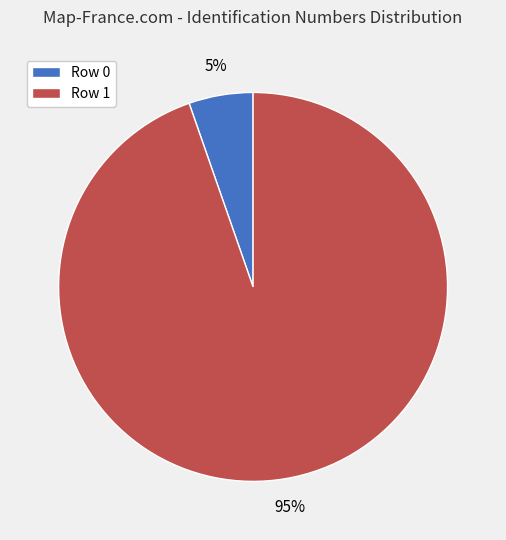

Is the sum of Row 0 and Row 1 greater than half?

Yes